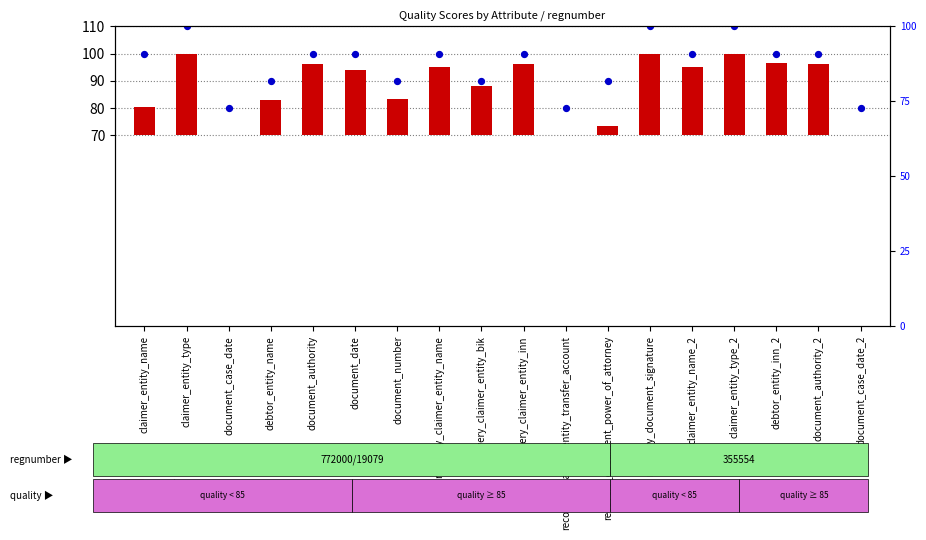

Which series contains the lowest Y value?

count